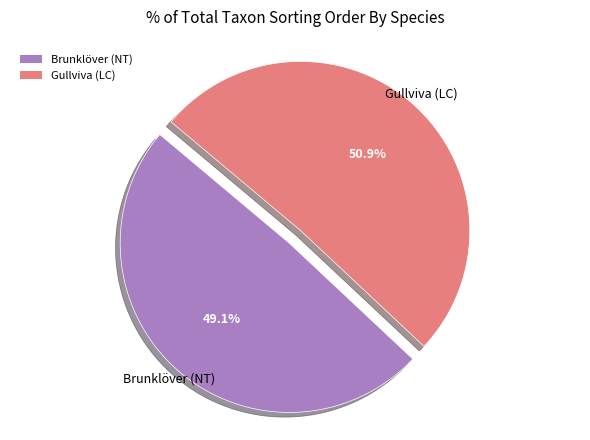

Combined, do Gullviva (LC) and Brunklöver (NT) account for over 50%?

Yes